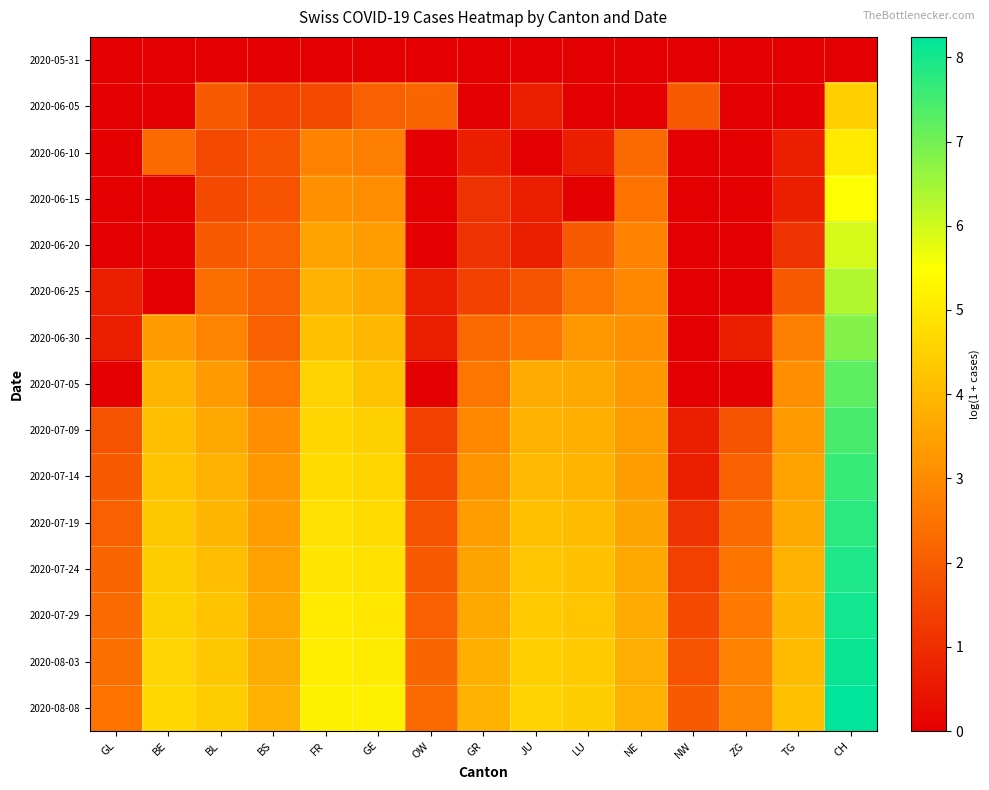

Reading right to left, what are all the values shown in this chart?

2020-05-31: CH=0.0	TG=0.0	ZG=0.0	NW=0.0	NE=0.0	LU=0.0	JU=0.0	GR=0.0	OW=0.0	GE=0.0	FR=0.0	BS=0.0	BL=0.0	BE=0.0	GL=0.0
2020-06-05: CH=4.5	TG=0.0	ZG=0.0	NW=1.9	NE=0.0	LU=0.0	JU=0.7	GR=0.0	OW=2.2	GE=2.1	FR=1.6	BS=1.4	BL=1.9	BE=0.0	GL=0.0
2020-06-10: CH=5.0	TG=0.7	ZG=0.0	NW=0.0	NE=2.3	LU=0.7	JU=0.0	GR=0.7	OW=0.0	GE=2.7	FR=2.8	BS=1.8	BL=1.6	BE=2.3	GL=0.0
2020-06-15: CH=5.5	TG=0.7	ZG=0.0	NW=0.0	NE=2.5	LU=0.0	JU=0.7	GR=1.1	OW=0.0	GE=3.0	FR=3.1	BS=1.8	BL=1.6	BE=0.0	GL=0.0
2020-06-20: CH=5.9	TG=1.1	ZG=0.0	NW=0.0	NE=2.8	LU=1.9	JU=0.7	GR=1.1	OW=0.0	GE=3.4	FR=3.5	BS=2.1	BL=1.9	BE=0.0	GL=0.0
2020-06-25: CH=6.3	TG=1.9	ZG=0.0	NW=0.0	NE=2.9	LU=2.6	JU=1.8	GR=1.4	OW=0.7	GE=3.7	FR=3.9	BS=2.1	BL=2.4	BE=0.0	GL=0.7
2020-06-30: CH=6.8	TG=2.7	ZG=0.7	NW=0.0	NE=3.1	LU=3.3	JU=2.6	GR=2.3	OW=0.7	GE=4.0	FR=4.1	BS=2.1	BL=2.9	BE=3.3	GL=0.7
2020-07-05: CH=7.2	TG=3.1	ZG=0.0	NW=0.0	NE=3.3	LU=3.6	JU=3.7	GR=2.6	OW=0.0	GE=4.2	FR=4.5	BS=2.6	BL=3.3	BE=3.9	GL=0.0
2020-07-09: CH=7.5	TG=3.3	ZG=1.8	NW=0.7	NE=3.4	LU=3.8	JU=3.9	GR=2.9	OW=1.4	GE=4.5	FR=4.6	BS=3.1	BL=3.7	BE=4.1	GL=1.8
2020-07-14: CH=7.6	TG=3.5	ZG=2.1	NW=0.7	NE=3.4	LU=3.9	JU=4.0	GR=3.2	OW=1.6	GE=4.6	FR=4.7	BS=3.3	BL=3.8	BE=4.2	GL=1.9
2020-07-19: CH=7.8	TG=3.7	ZG=2.3	NW=1.1	NE=3.5	LU=4.0	JU=4.1	GR=3.4	OW=1.8	GE=4.8	FR=4.8	BS=3.4	BL=4.0	BE=4.3	GL=2.1
2020-07-24: CH=7.9	TG=3.8	ZG=2.5	NW=1.4	NE=3.6	LU=4.2	JU=4.3	GR=3.5	OW=1.9	GE=4.9	FR=4.9	BS=3.5	BL=4.1	BE=4.4	GL=2.2
2020-07-29: CH=8.0	TG=3.9	ZG=2.6	NW=1.6	NE=3.7	LU=4.3	JU=4.4	GR=3.7	OW=2.1	GE=5.0	FR=5.0	BS=3.6	BL=4.2	BE=4.5	GL=2.3
2020-08-03: CH=8.1	TG=4.0	ZG=2.8	NW=1.8	NE=3.8	LU=4.4	JU=4.5	GR=3.8	OW=2.2	GE=5.1	FR=5.1	BS=3.7	BL=4.3	BE=4.6	GL=2.4
2020-08-08: CH=8.2	TG=4.1	ZG=2.9	NW=1.9	NE=3.8	LU=4.4	JU=4.6	GR=3.9	OW=2.3	GE=5.2	FR=5.2	BS=3.8	BL=4.4	BE=4.7	GL=2.5